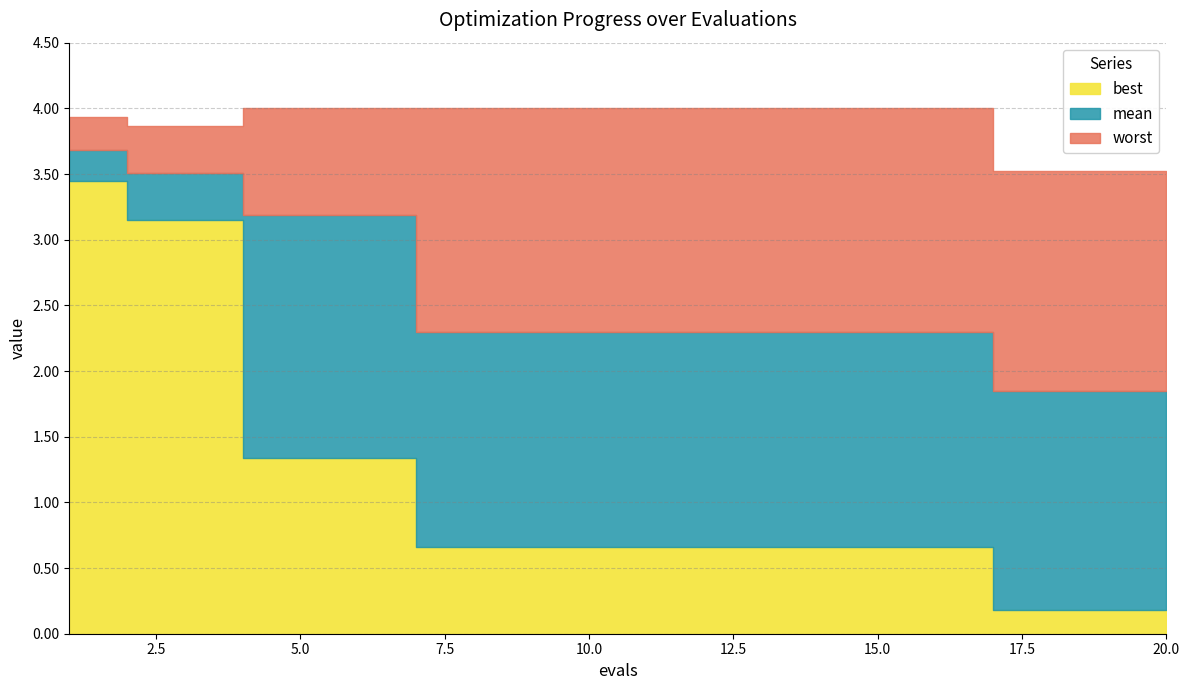

How many lines are shown in the chart?

3